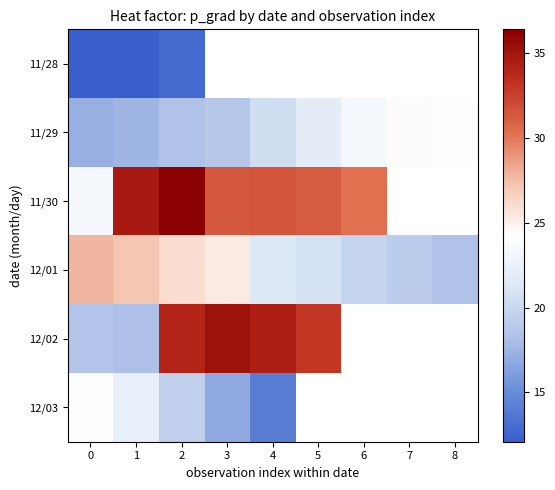

Rank the categories by 11/28 value from lowest to highest.

1, 0, 2, 3, 4, 5, 6, 7, 8